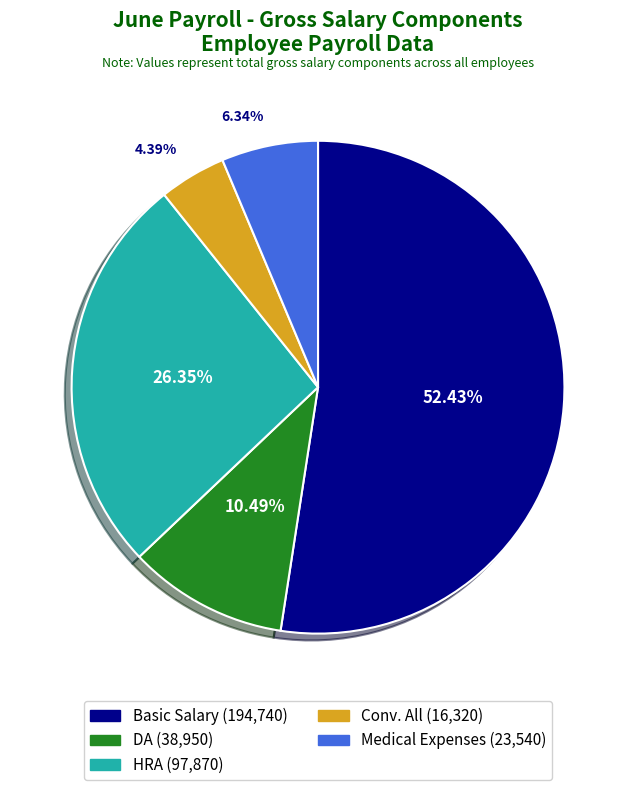

Is there any slice that represents more than half of the pie?

Yes